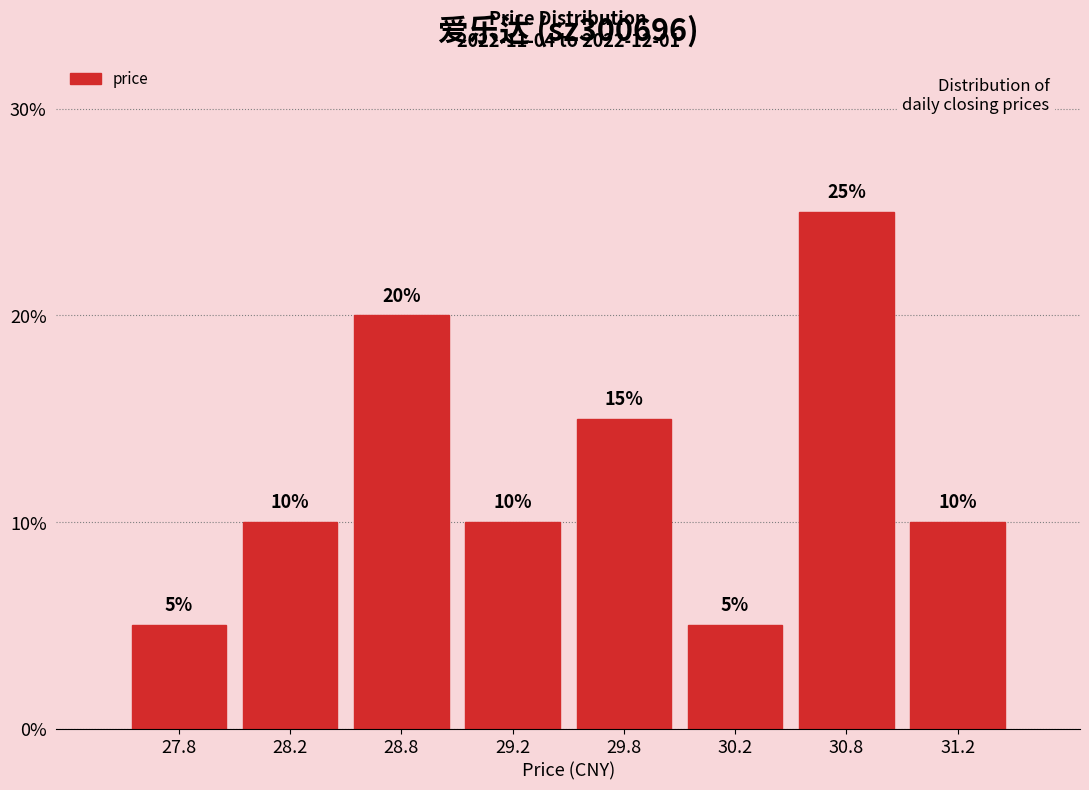

Reading left to right, extract all data points from this chart.

5	10	20	10	15	5	25	10